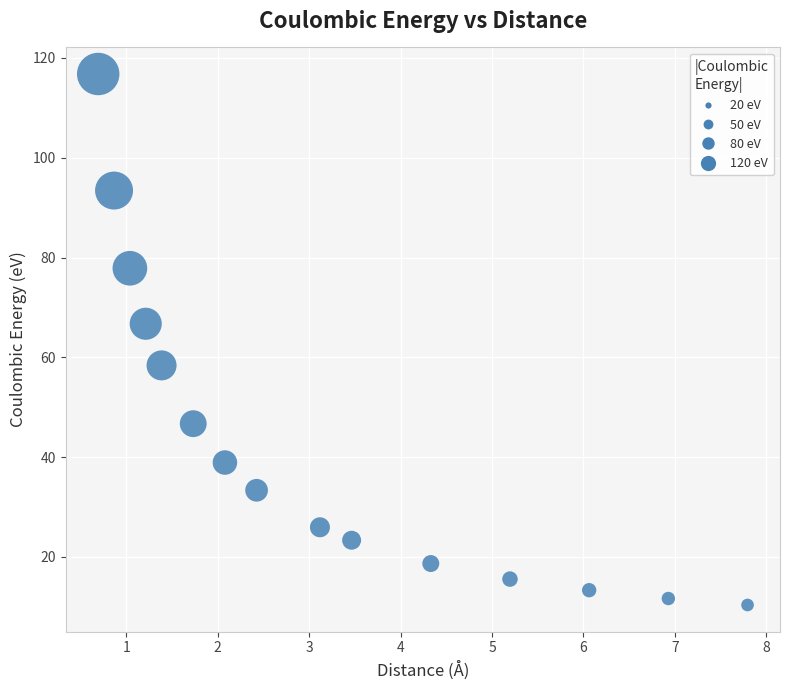

What is the range of Y values (max minus min)?

106.4